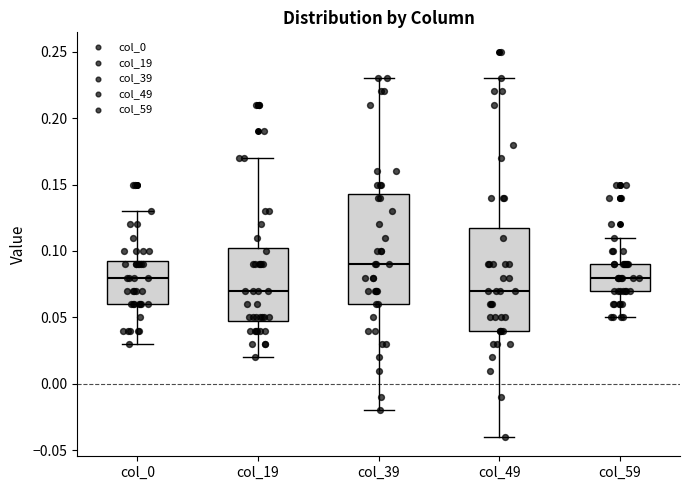

Which box has the highest median line?

col_39